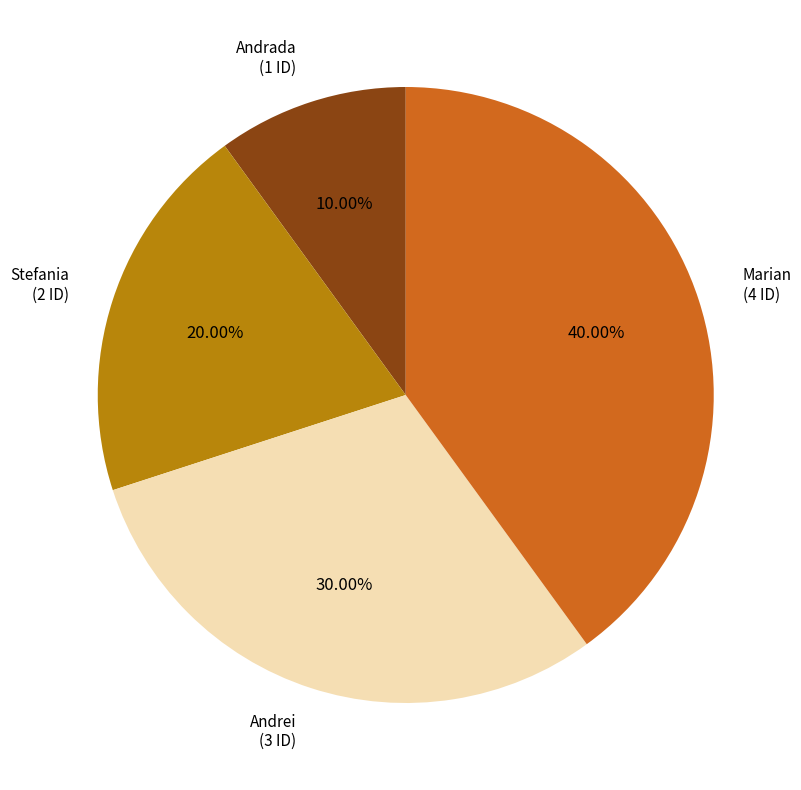

Which category has the smallest portion of the pie?

Andrada